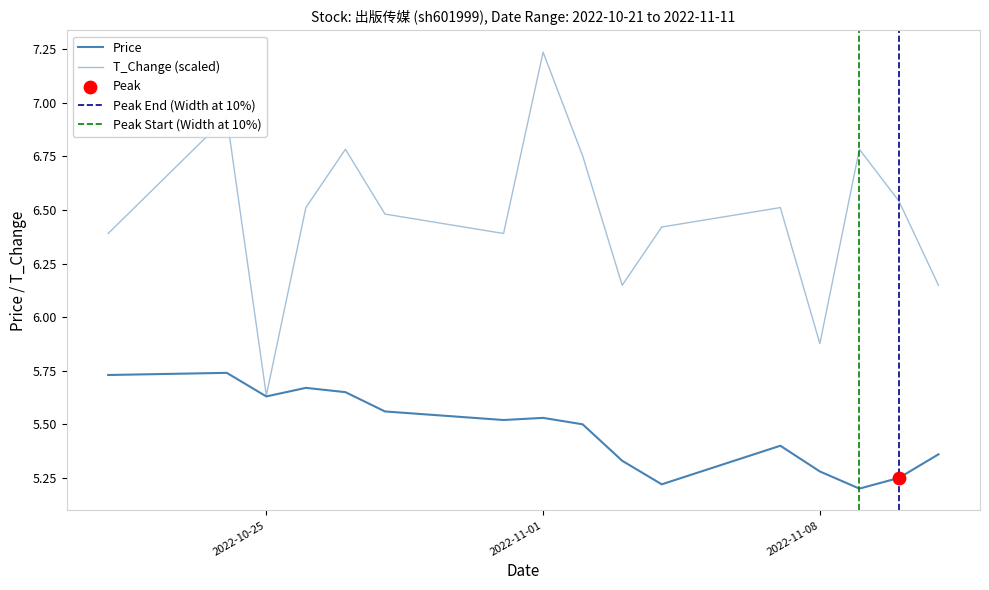

Which series contains the lowest Y value?

price